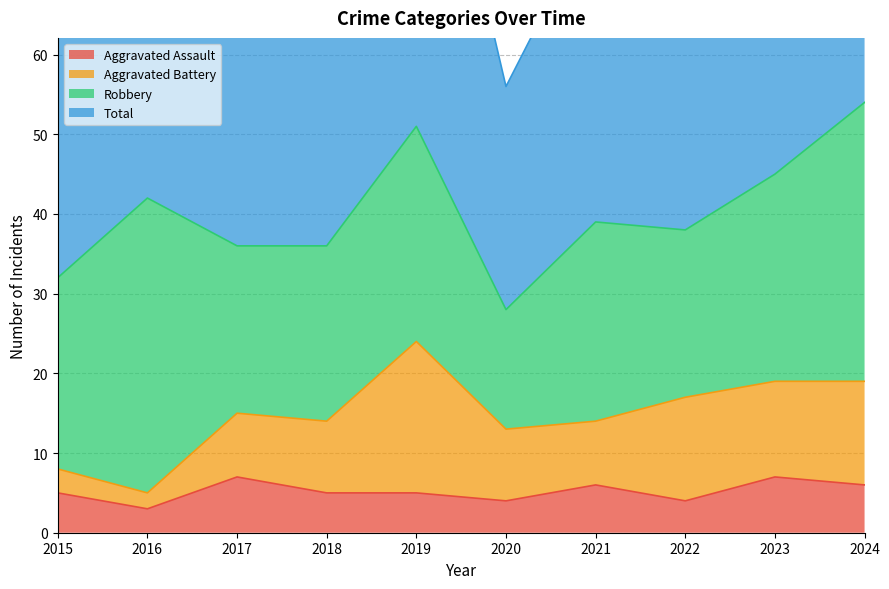

The value of Aggravated Assault at 2022 is 7. True or false?

False